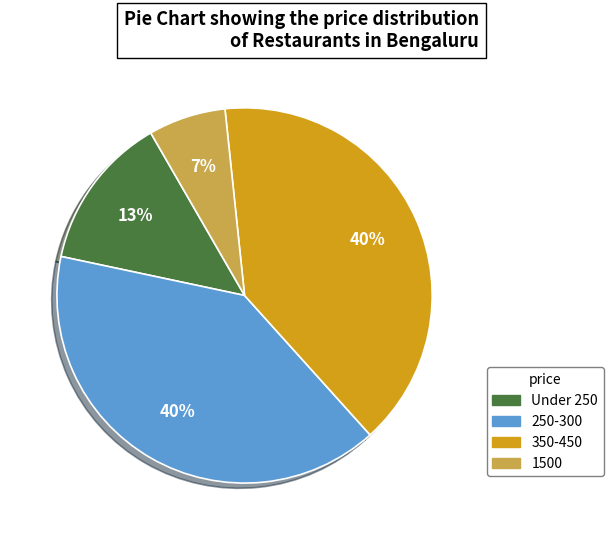

Do 1500 and 350-450 together represent more than half of the pie?

No